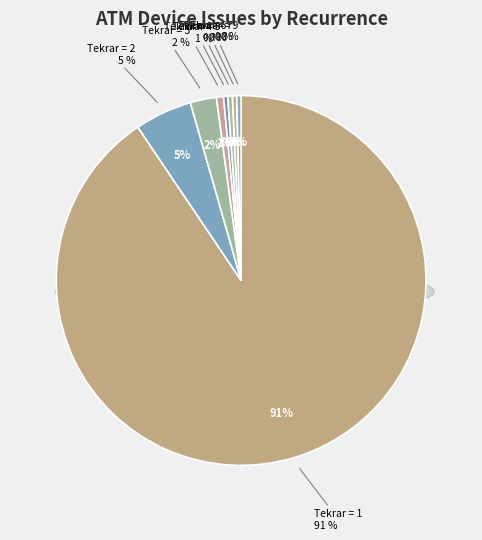

What is the change in value from 6 to 26?

-475